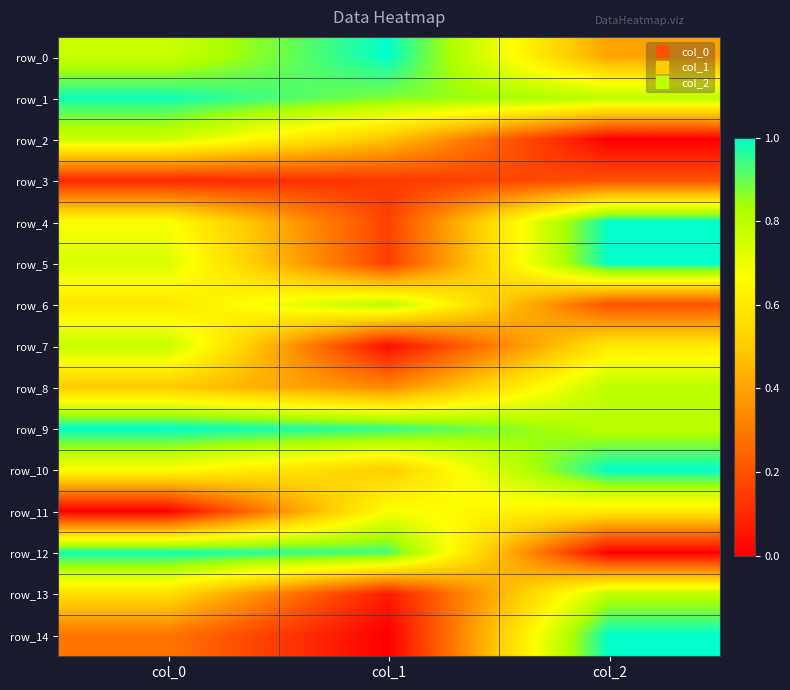

Is it true that row_0 equals 0.4 at col_2?

True